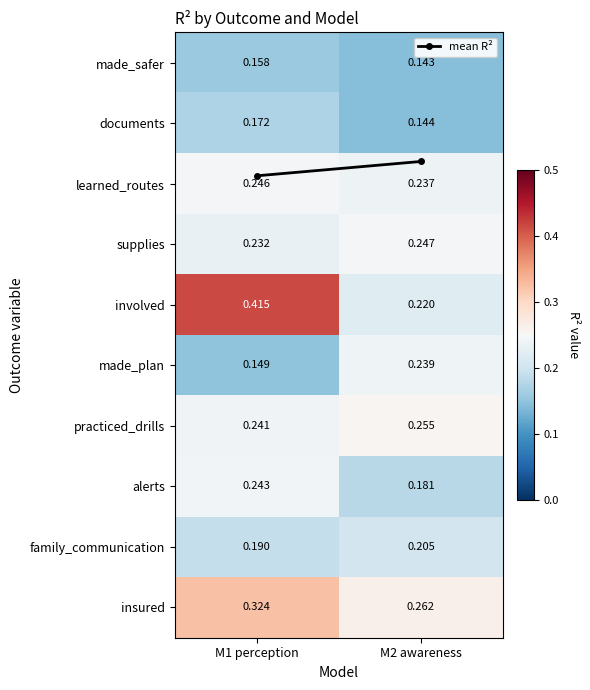

Is the value of made_safer at M1 perception greater than the value of alerts at M2 awareness?

No